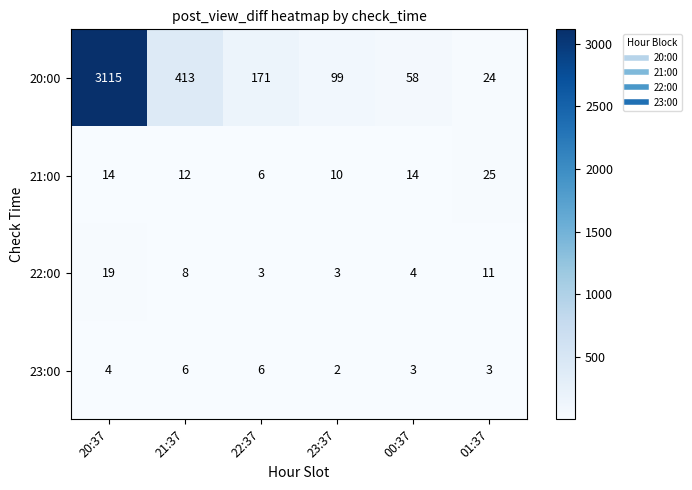

How many distinct data groups are displayed?

4